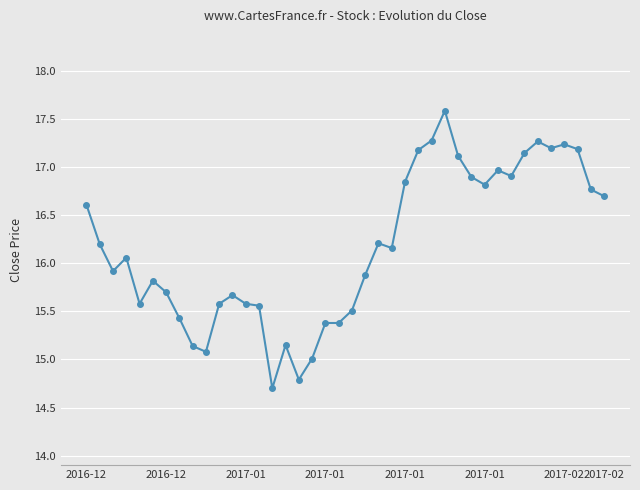

True or false: the data has more than 1 interior local peaks.

True